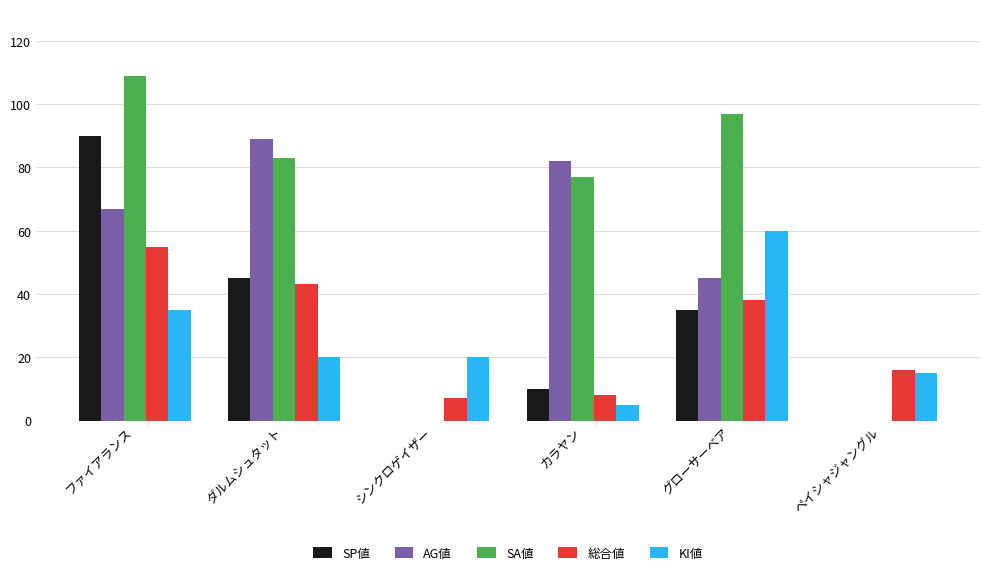

How many groups of bars are there?

6